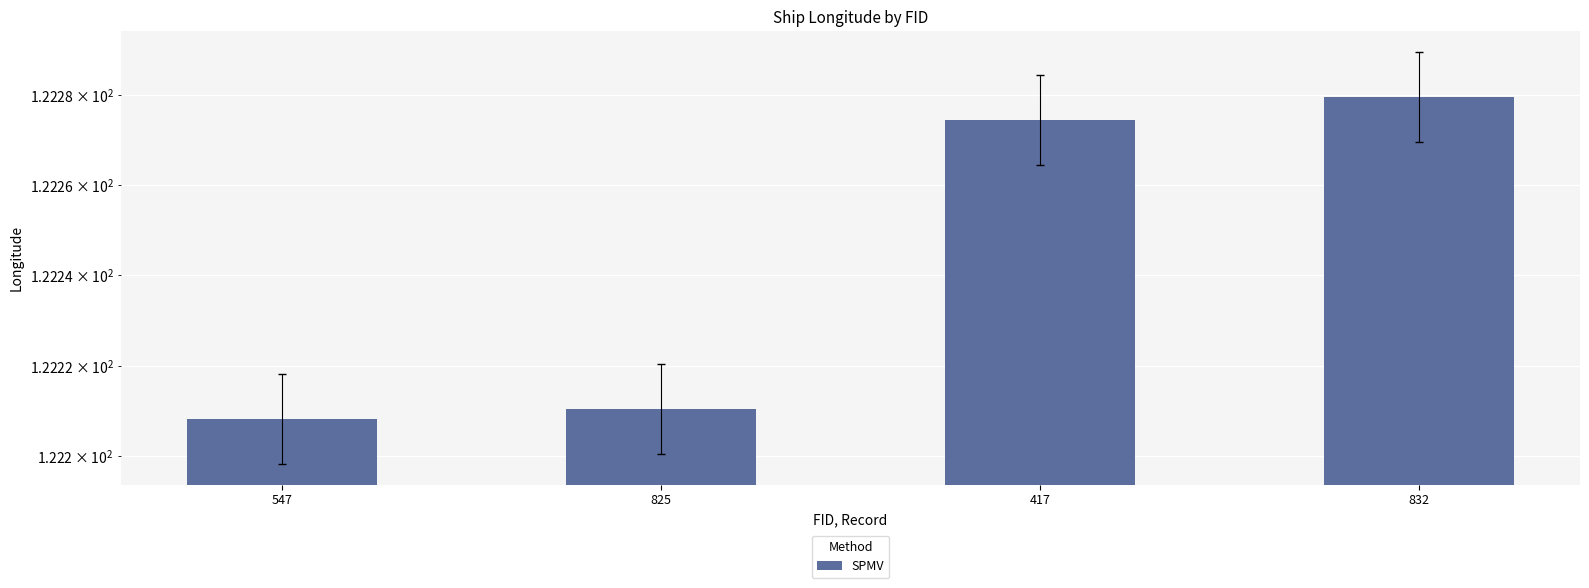

Rank the categories by value from lowest to highest.

547, 825, 417, 832